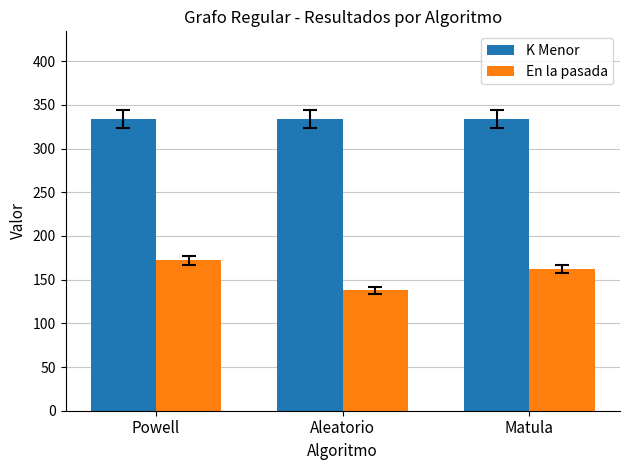

Is it true that K Menor equals 190 at Powell?

False